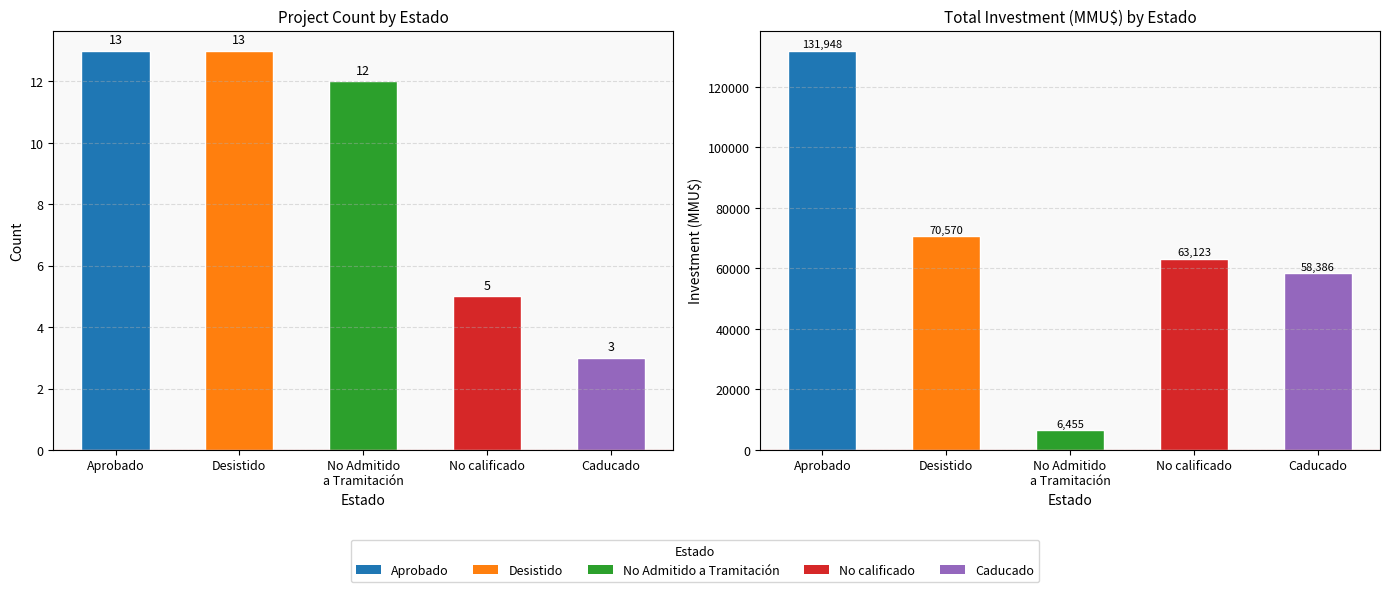

What is the label of the 3rd bar from the right?

No Admitido
a Tramitación